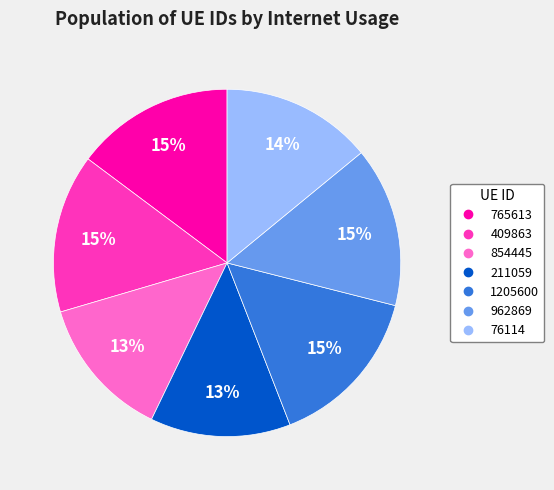

Is it true that 765613 is 2% of the pie?

False